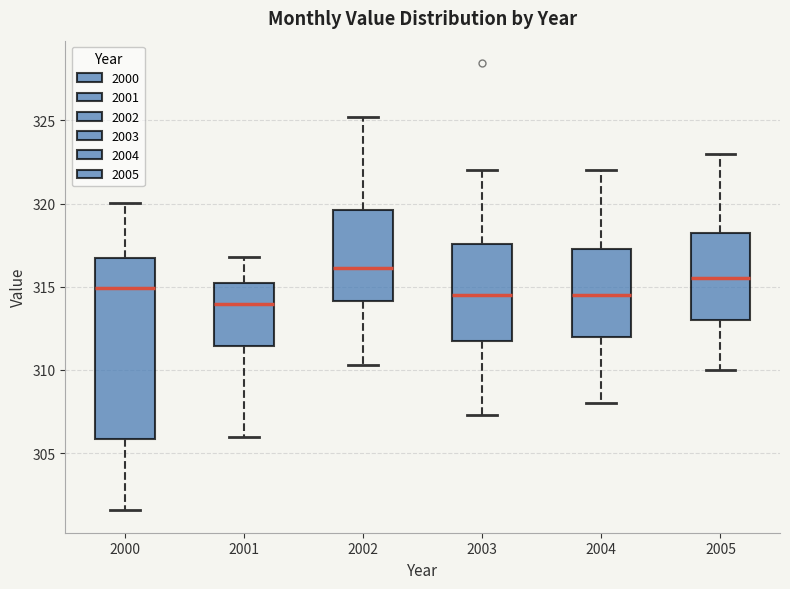

Which box has the lowest median line?

2001